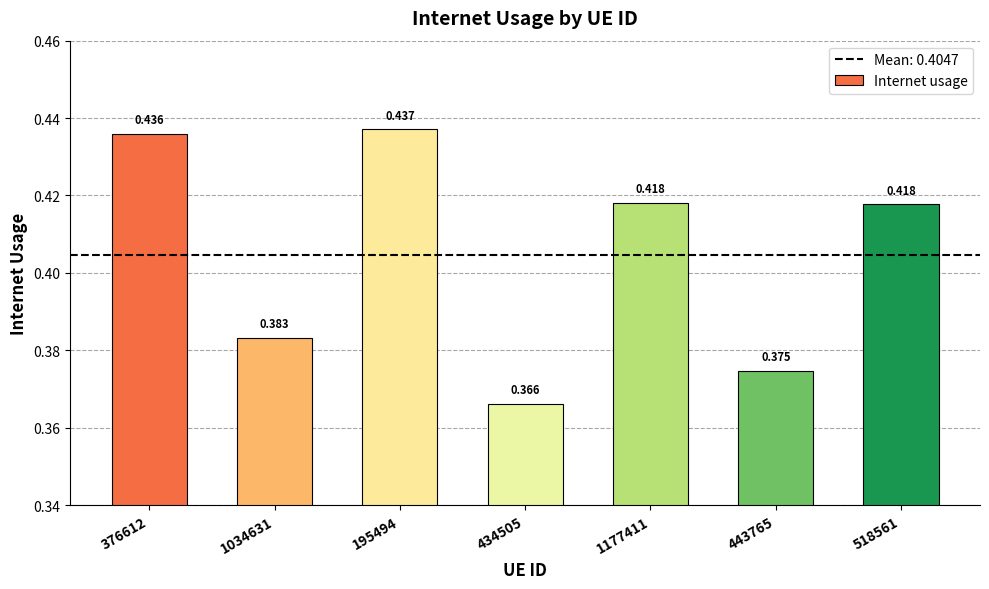

Reading left to right, list all the values displayed in this chart.

0.4	0.4	0.4	0.4	0.4	0.4	0.4